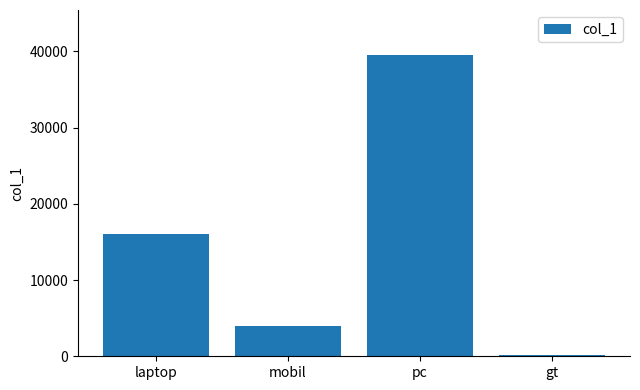

What is the average value?

14912